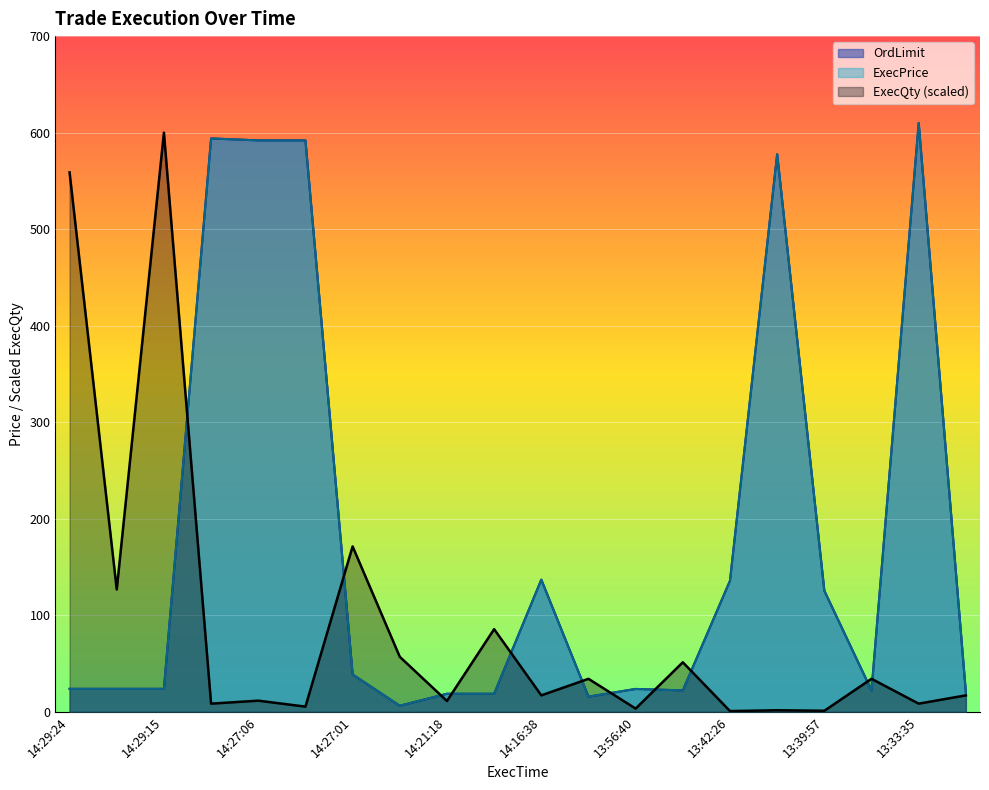

Reading right to left, extract all data points from this chart.

OrdLimit: 20.0	610.0	22.2	125.5	577.7	135.9	22.3	23.8	15.8	137.0	18.8	18.8	6.4	38.8	592.0	592.0	594.0	23.9	23.9	23.9
ExecPrice: 20.0	610.0	22.2	125.5	577.7	135.9	22.3	23.8	15.8	137.0	18.8	18.8	6.4	38.8	592.0	592.0	594.0	23.9	23.9	23.9
ExecQty: 17.1	8.6	34.3	1.2	1.7	0.9	51.4	3.4	34.3	17.1	85.7	11.3	57.1	171.4	5.5	11.7	8.6	600.0	126.9	558.9